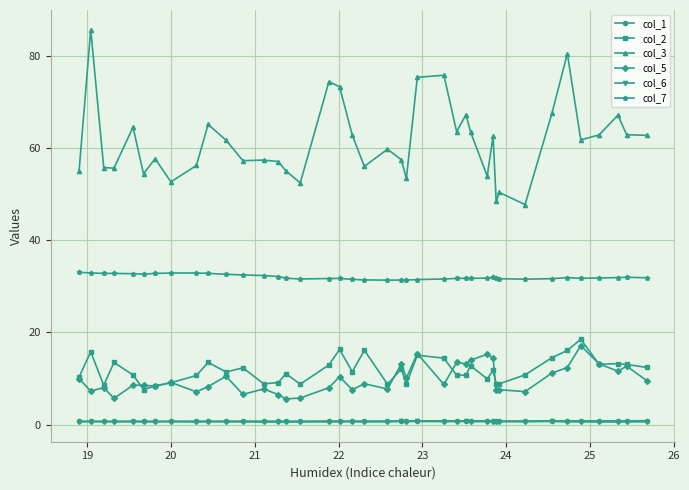

In col_2, how many points are higher than both neighbors (excluding endpoints)?

13